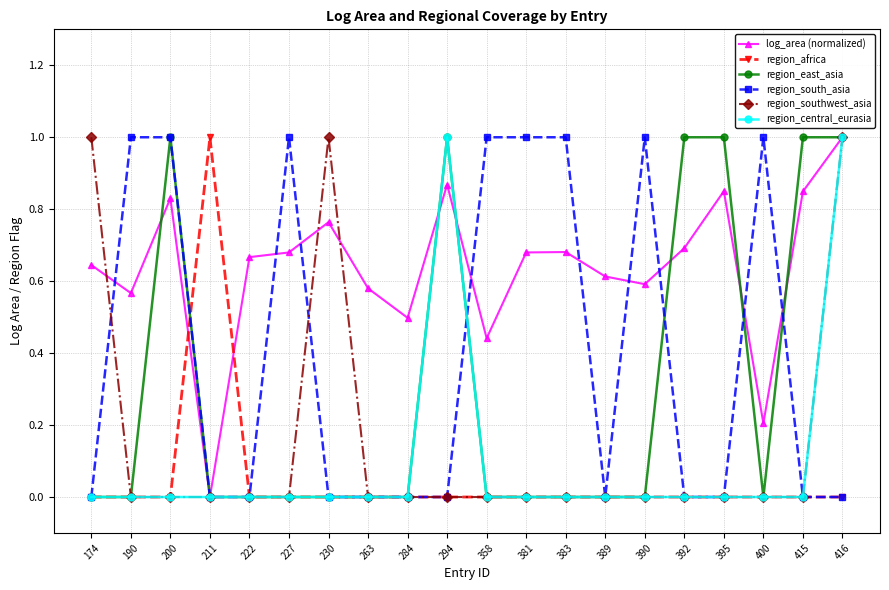

What is the highest value of the region_central_eurasia series?

1.0